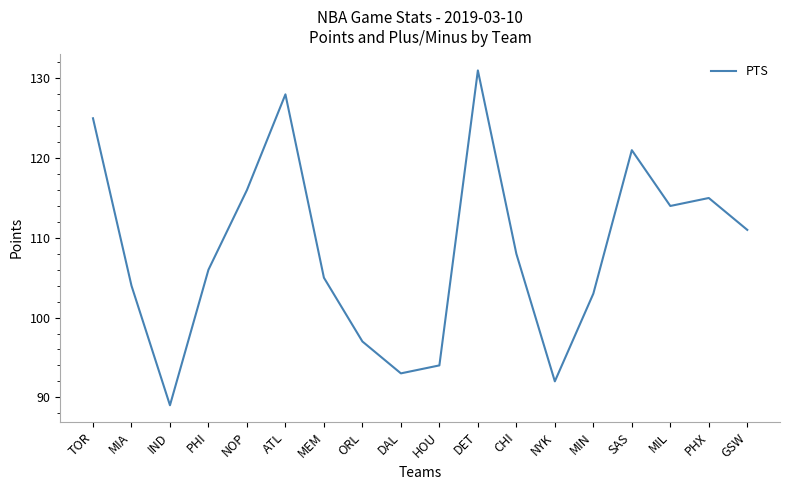

Reading left to right, what are all the values shown in this chart?

125	104	89	106	116	128	105	97	93	94	131	108	92	103	121	114	115	111